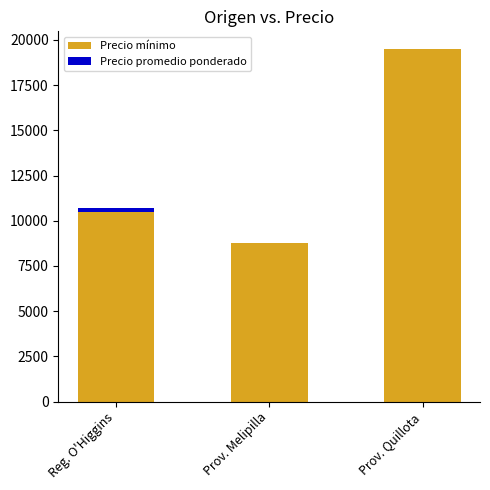

Count the values in the range 8500 to 19000.

3